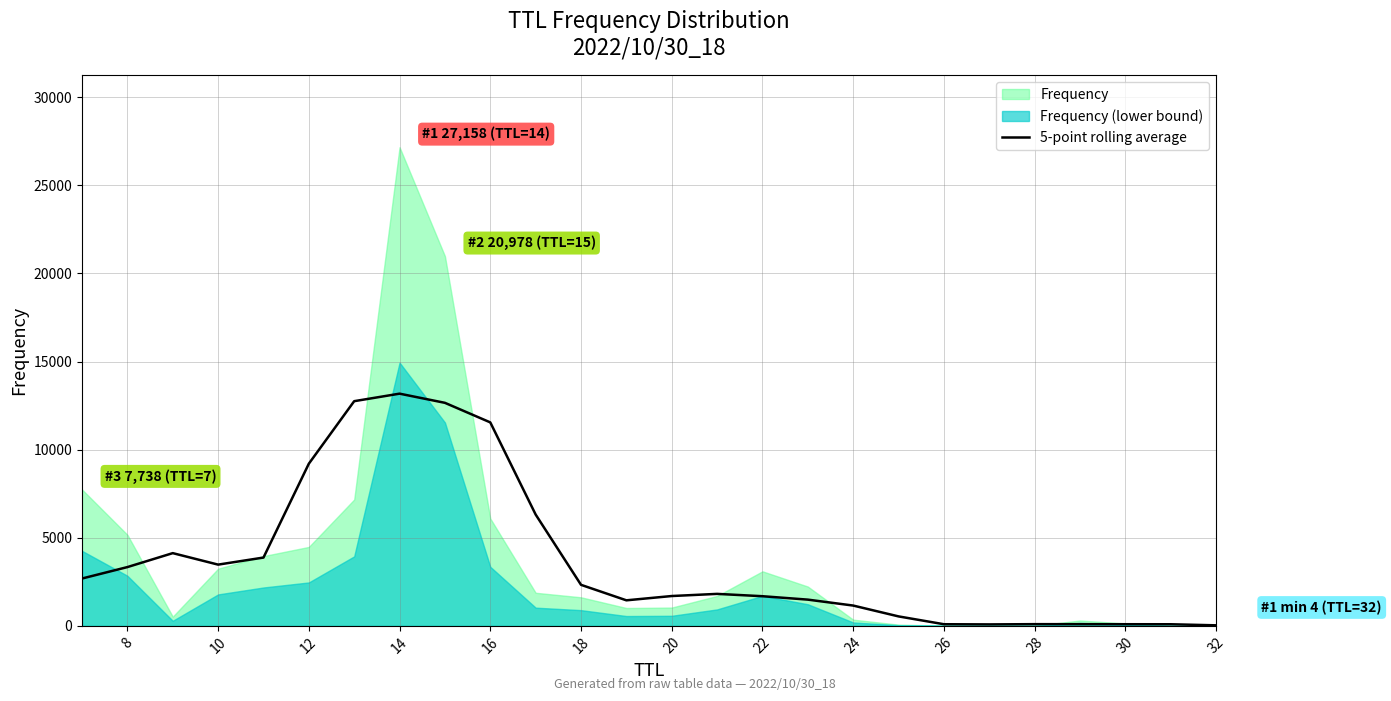

What is the sum of all values?

95867.6